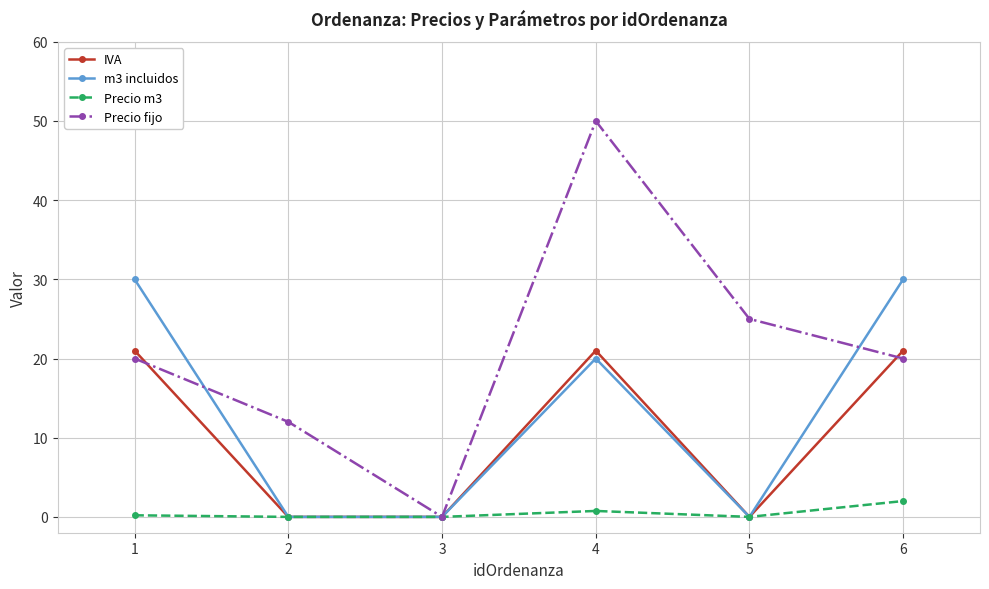

What is the average value of the Precio fijo series?

21.2